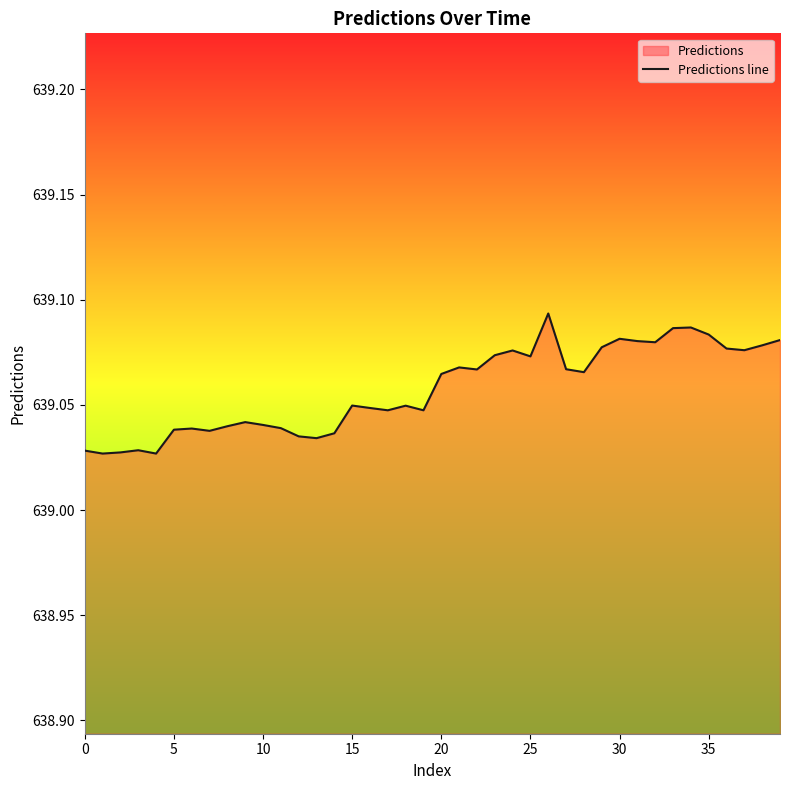

What is the sum of all values?

25562.3